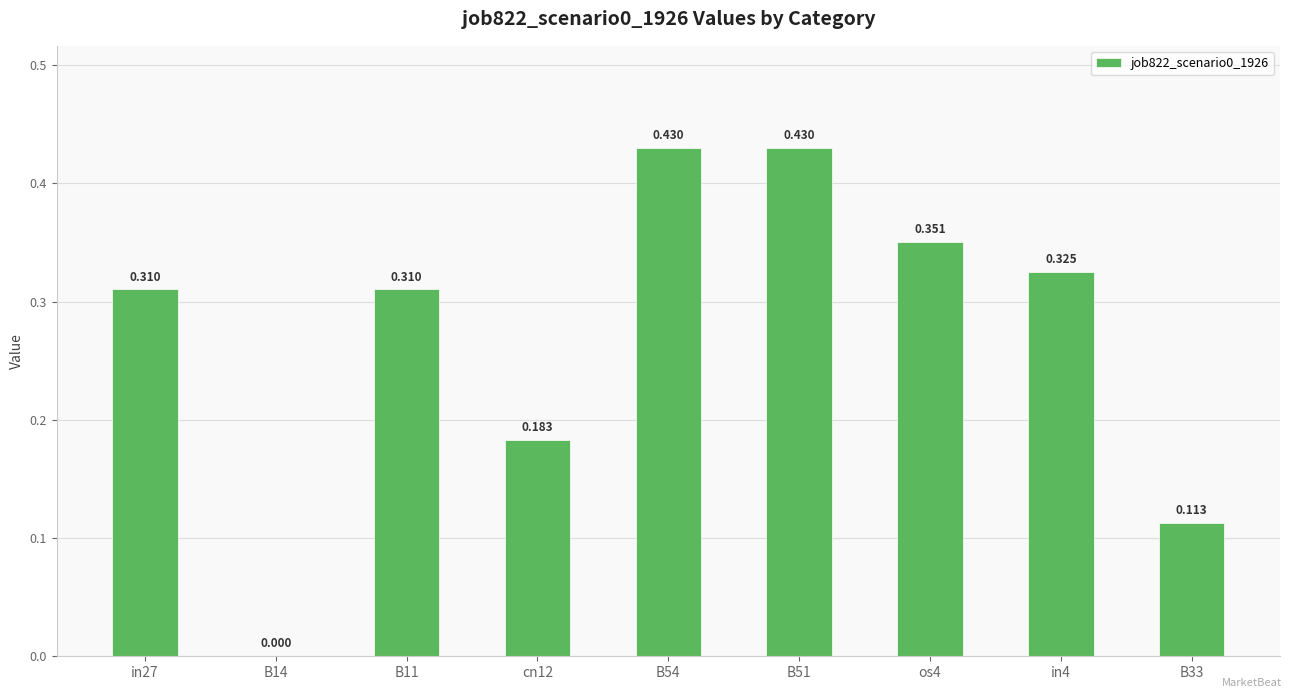

How many positive values are there?

8